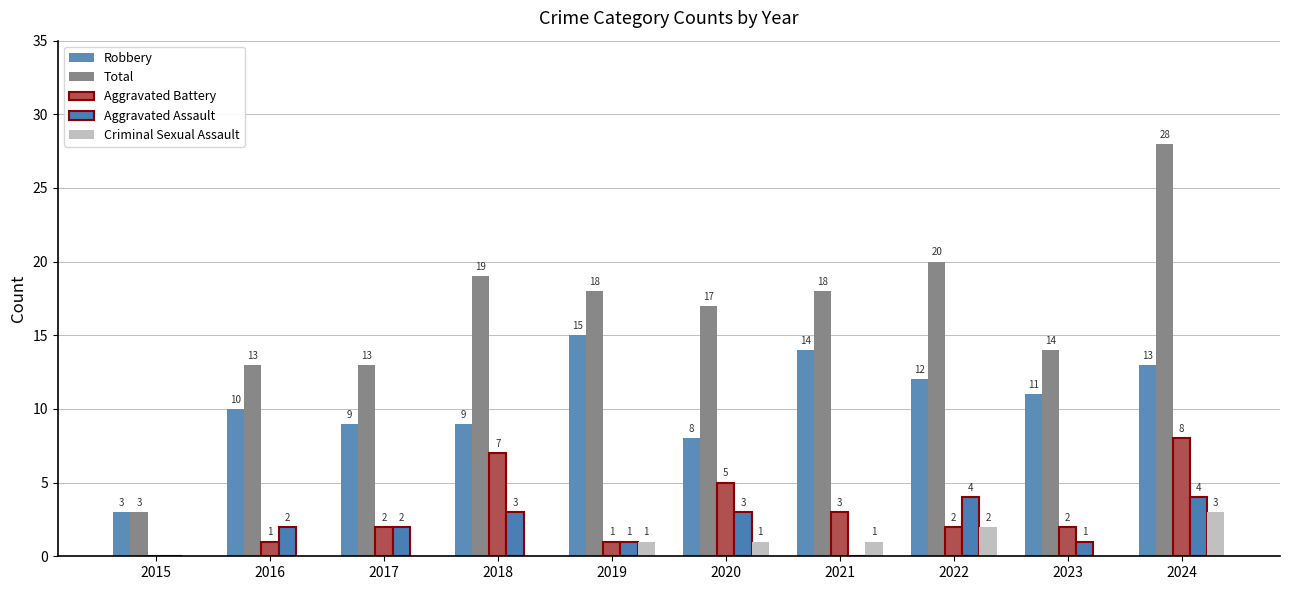

The value of Aggravated Assault at 2016 is 1. True or false?

False